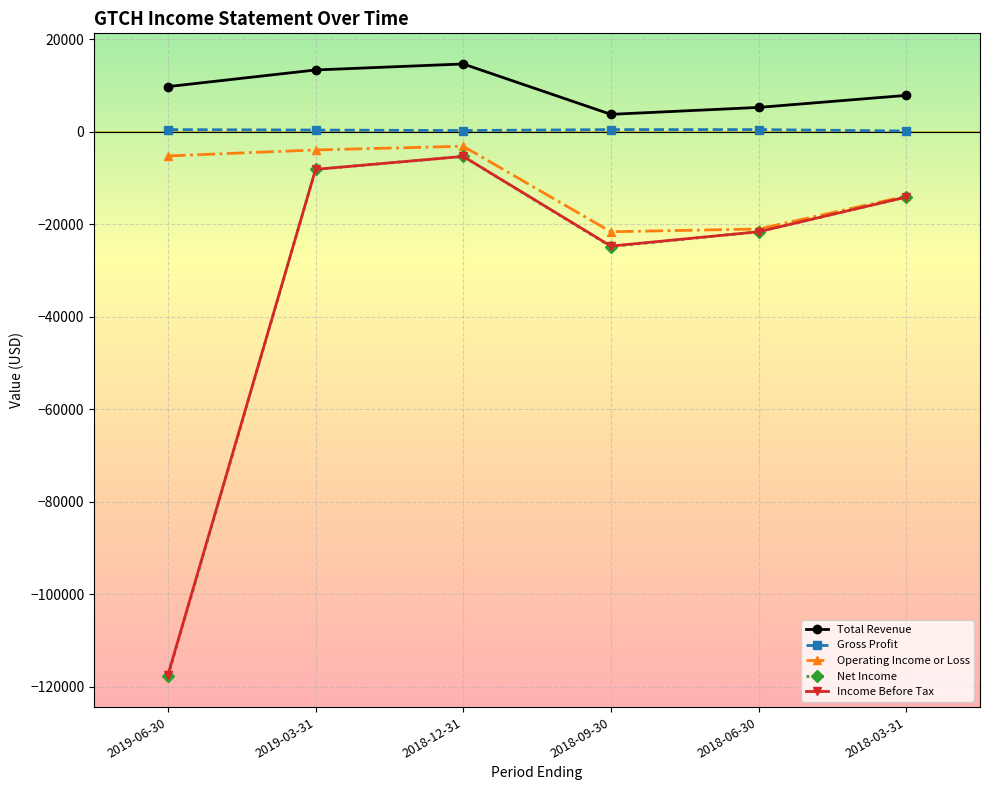

What is the sum of all Net Income values?

-191700